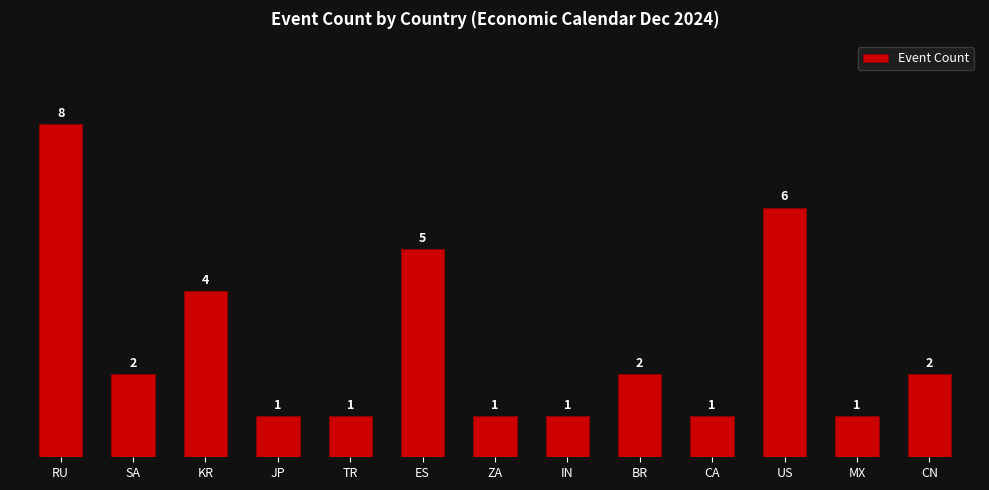

Count the values in the range 1 to 4.

10